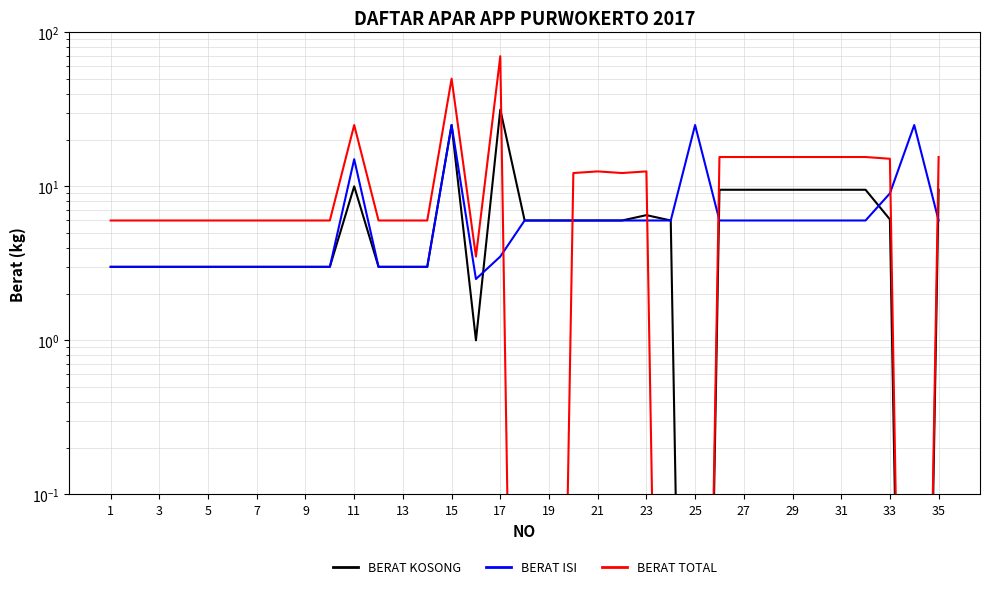

At how many categories does at least one series exceed 62?

1